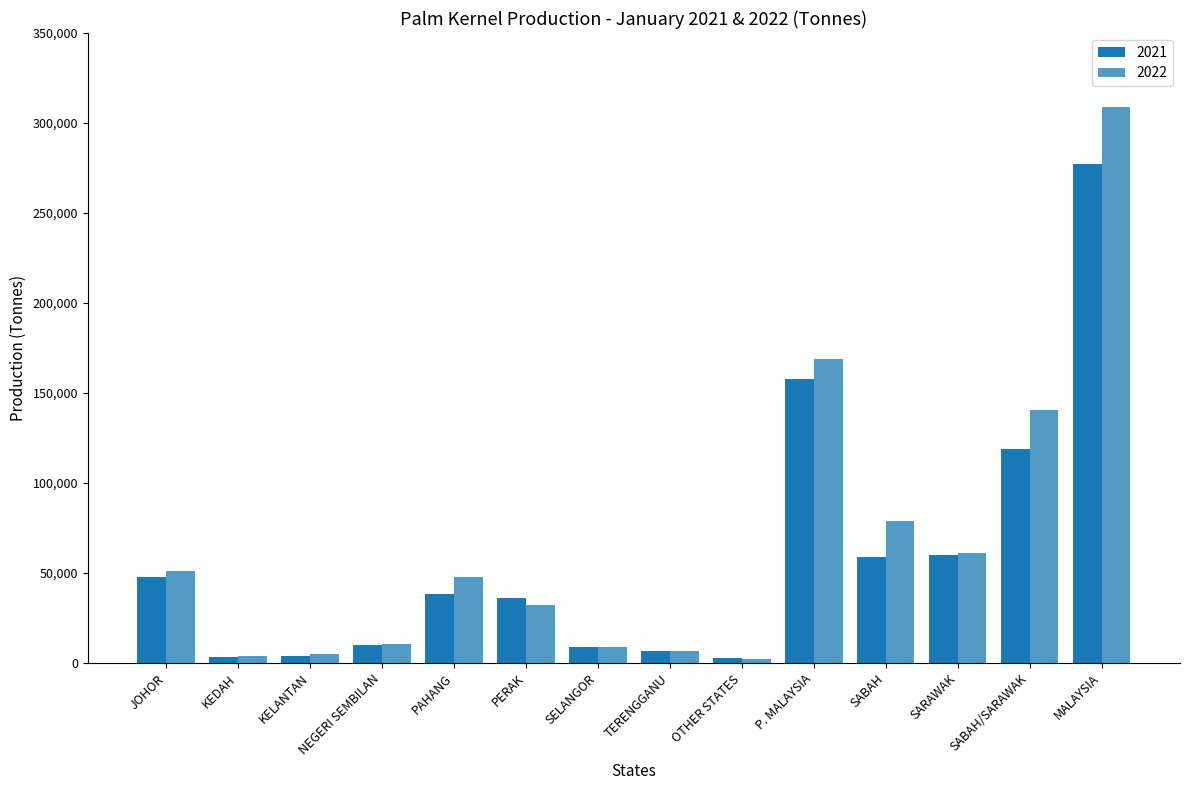

What is the average value of the 2022 series?

66248